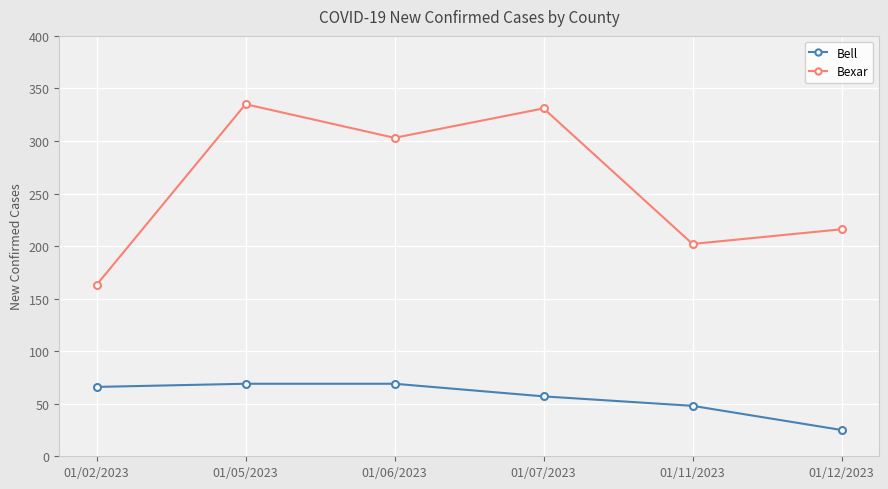

What is the sum of the Bell values at 01/07/2023 and 01/02/2023?

123